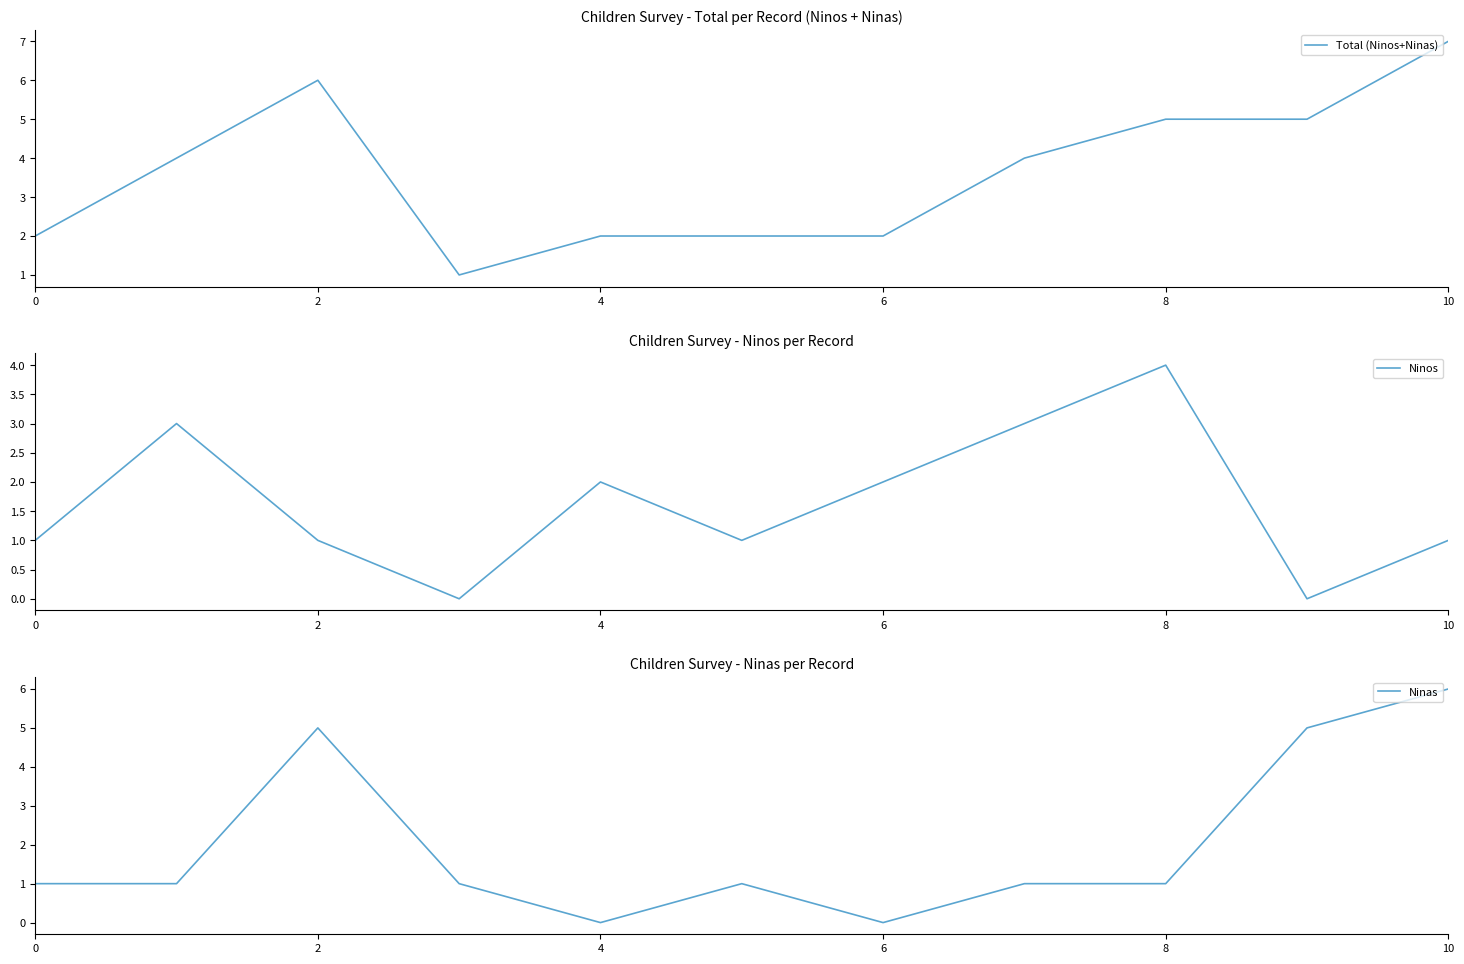

Rank the series by their maximum value, from highest to lowest.

Total (Ninos+Ninas), Ninas, Ninos